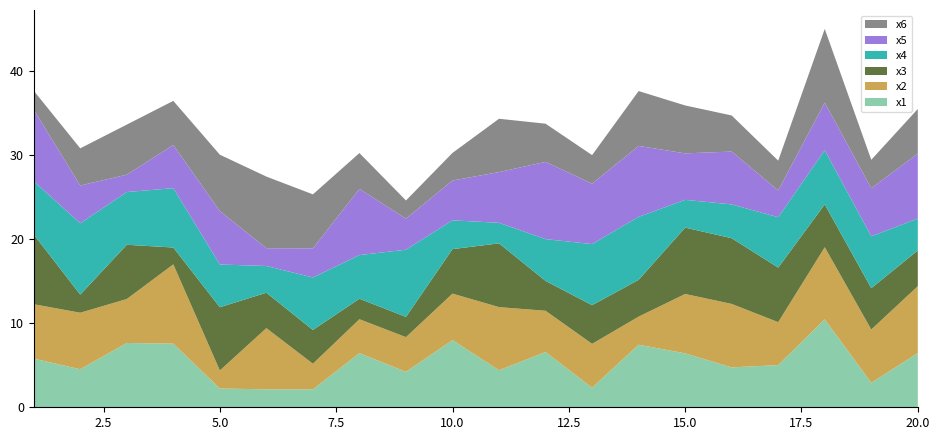

Reading right to left, extract all data points from this chart.

x1: 6.4	2.9	10.4	5.0	4.7	6.4	7.4	2.3	6.6	4.4	8.0	4.2	6.4	2.1	2.1	2.2	7.6	7.6	4.5	5.8
x2: 7.9	6.3	8.6	5.1	7.5	7.1	3.3	5.2	4.9	7.5	5.5	4.1	4.0	3.0	7.3	2.1	9.4	5.2	6.7	6.5
x3: 4.2	4.9	5.1	6.5	7.8	7.9	4.4	4.6	3.5	7.6	5.3	2.4	2.4	4.0	4.2	7.5	2.0	6.4	2.2	8.3
x4: 3.8	6.2	6.4	6.0	4.0	3.3	7.5	7.3	5.0	2.4	3.4	8.0	5.2	6.2	3.2	5.1	7.1	6.3	8.5	6.3
x5: 7.7	5.7	5.7	3.2	6.3	5.5	8.4	7.2	9.2	6.0	4.7	3.7	7.9	3.5	2.1	6.3	5.1	2.1	4.5	8.5
x6: 5.3	3.4	8.8	3.5	4.3	5.7	6.5	3.4	4.5	6.3	3.3	2.2	4.3	6.4	8.5	6.7	5.2	6.0	4.4	2.3